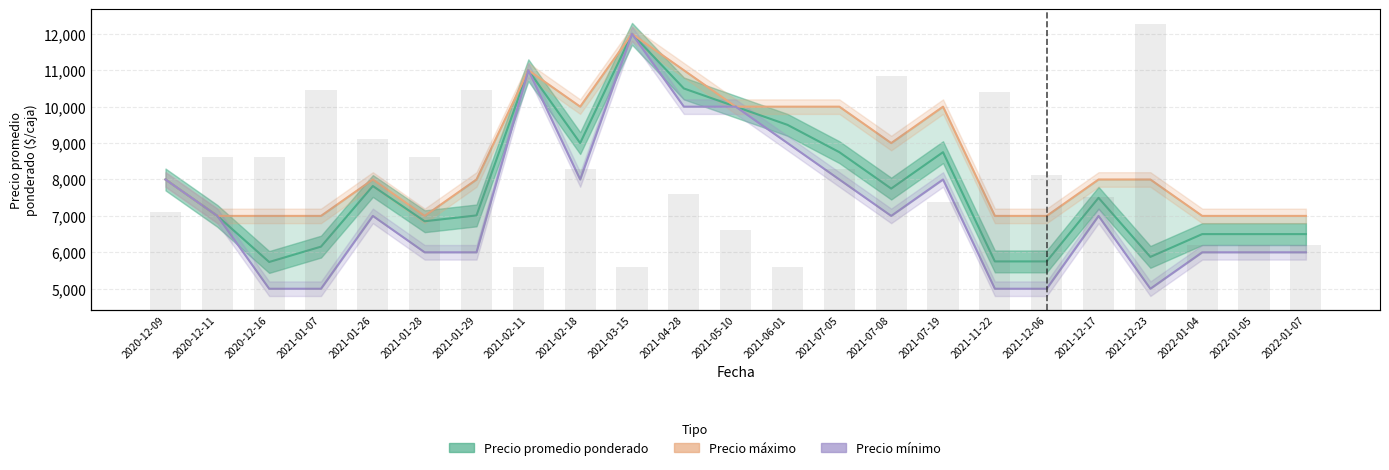

What is the label of the 13th bar from the left?

2021-06-01